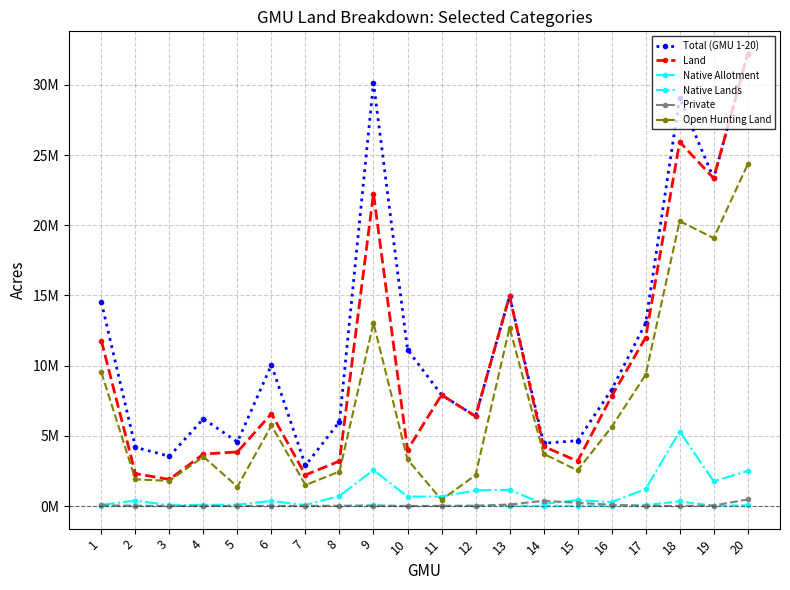

True or false: Native Allotment has more than 1 interior local peaks.

True